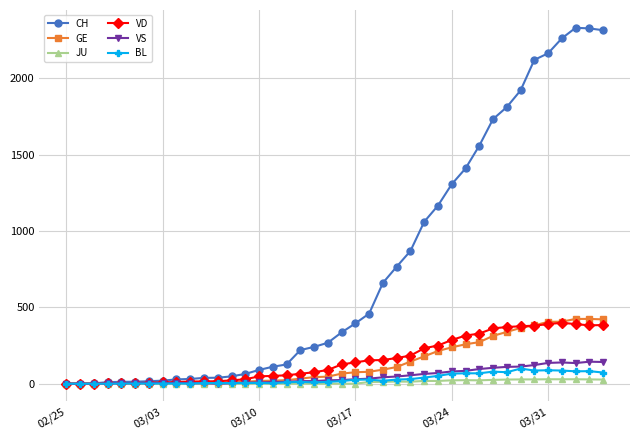

Which series has the largest range (max minus min)?

CH